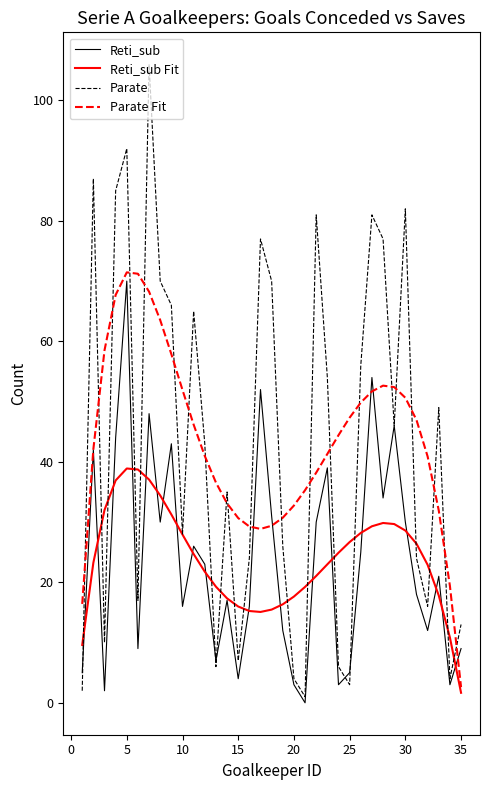

In Parate Fit, how many points are lower than both neighbors (excluding endpoints)?

1